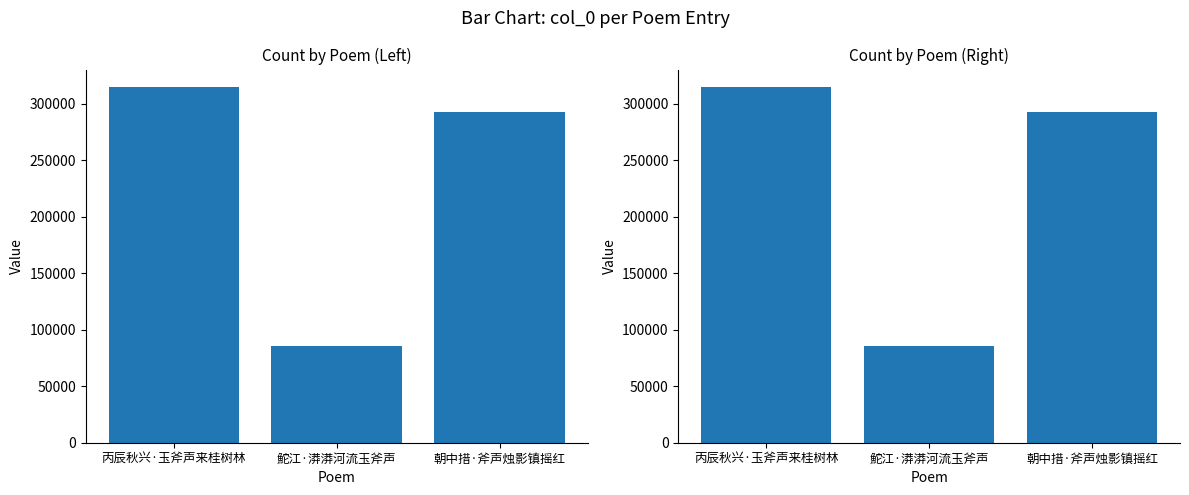

What is the label of the 3rd bar from the left?

朝中措·斧声烛影镇摇红